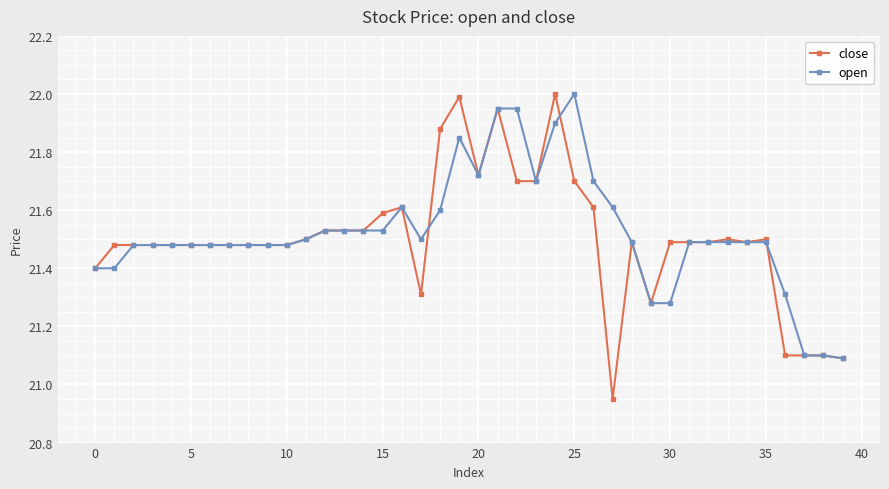

True or false: close and open intersect in this chart.

True